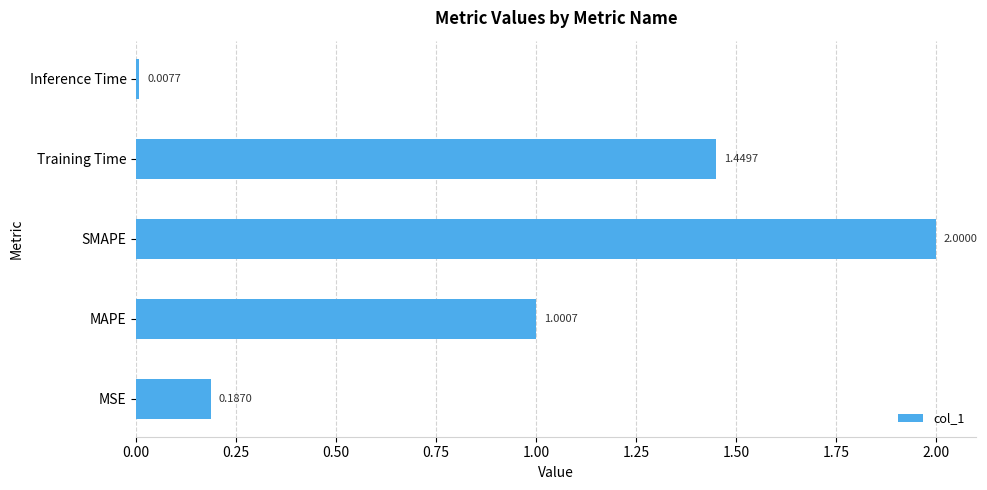

What is the difference between the values at MSE and MAPE?

0.8